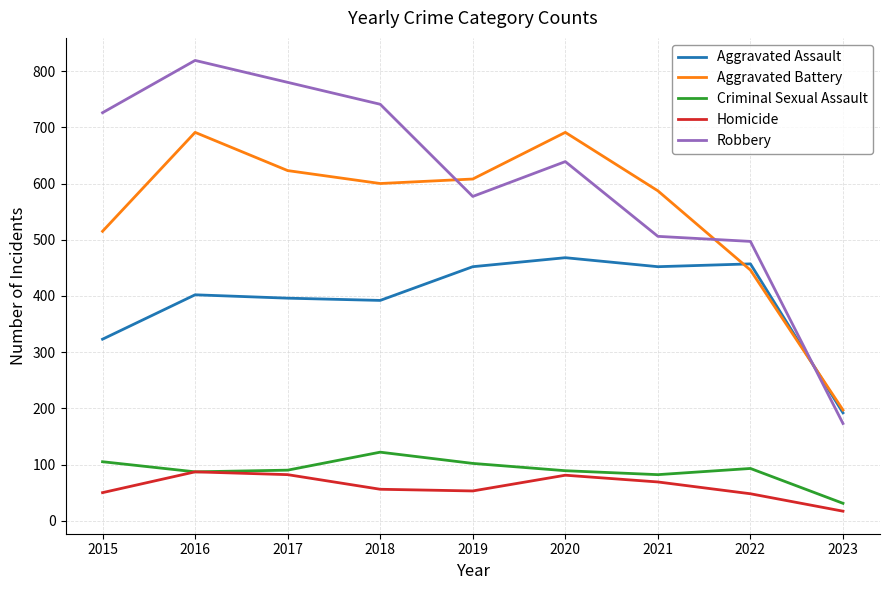

At which category is the sum across all series the highest?

2016